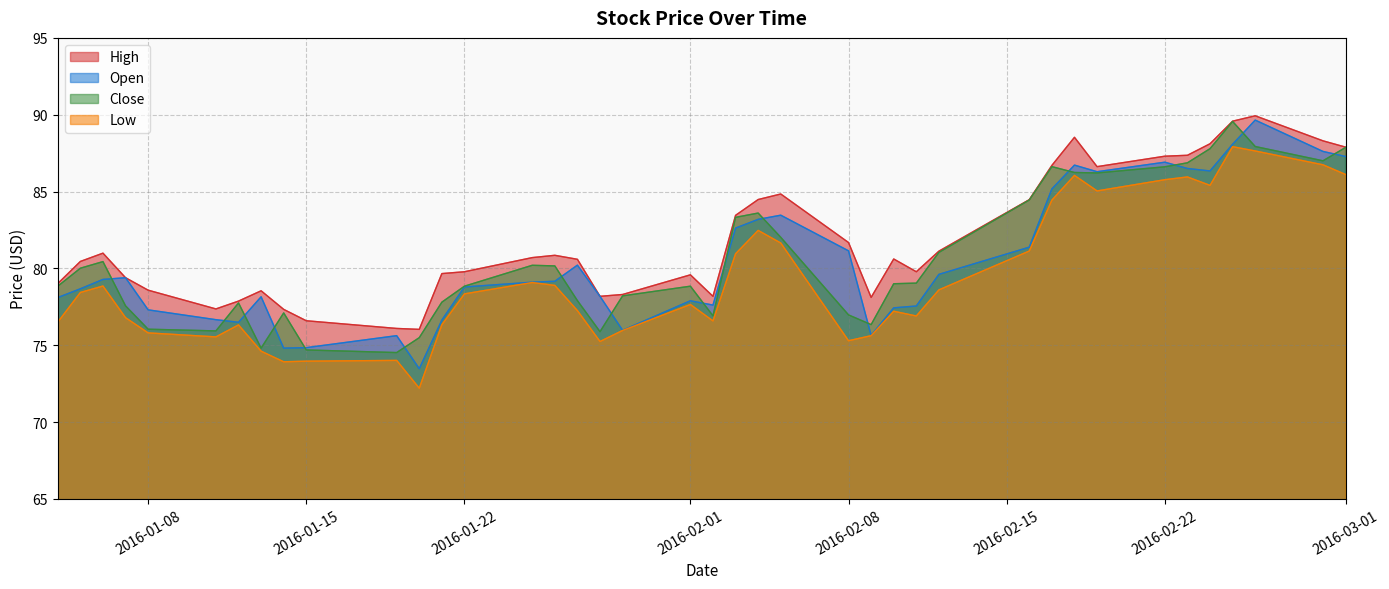

What is the highest value of the Open series?

89.7